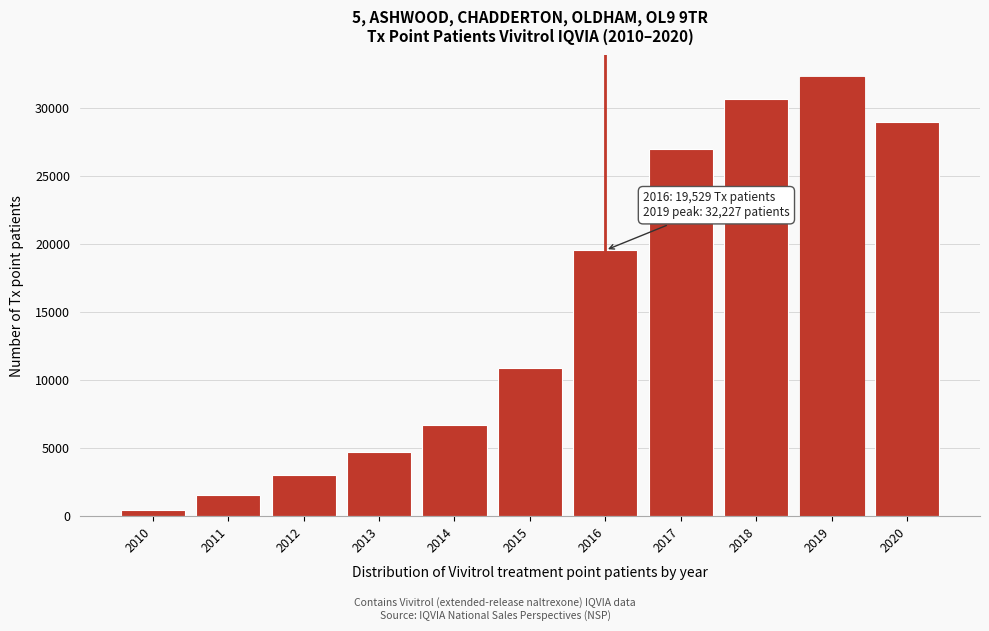

Reading left to right, what are all the values shown in this chart?

2010=434.8	2011=1543.5	2012=2990.3	2013=4705.7	2014=6685.3	2015=10849.4	2016=19529.1	2017=26956.6	2018=30646.6	2019=32227.2	2020=28917.1